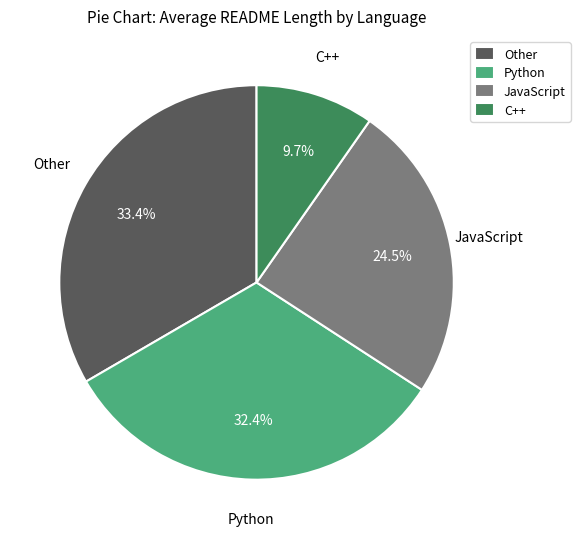

What is the largest slice in the pie chart?

Other